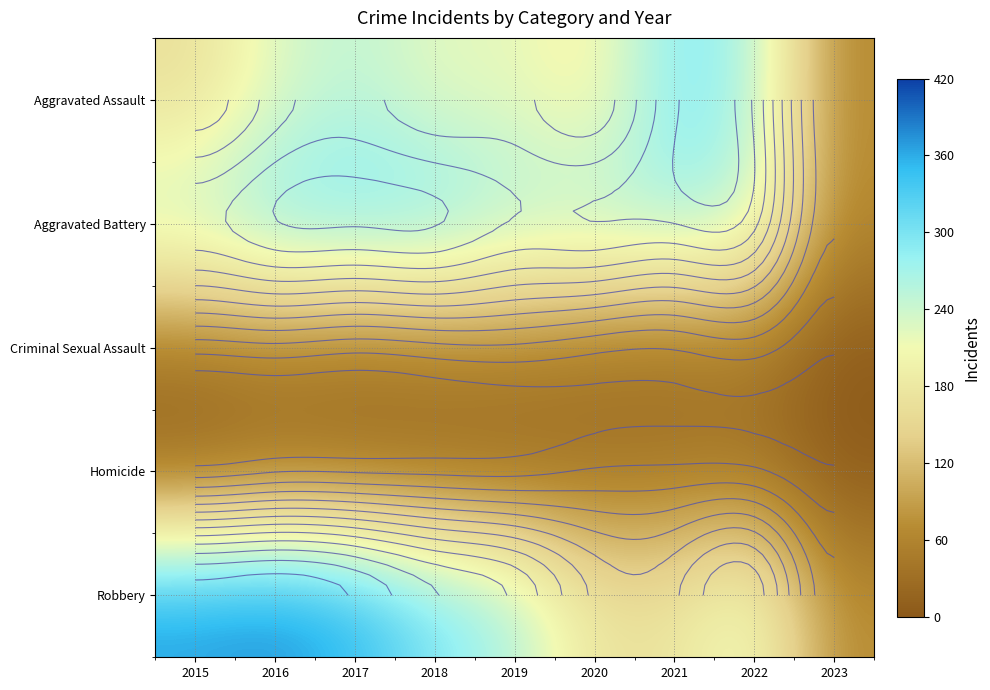

Is it true that Aggravated Assault equals 225 at 2016?

True